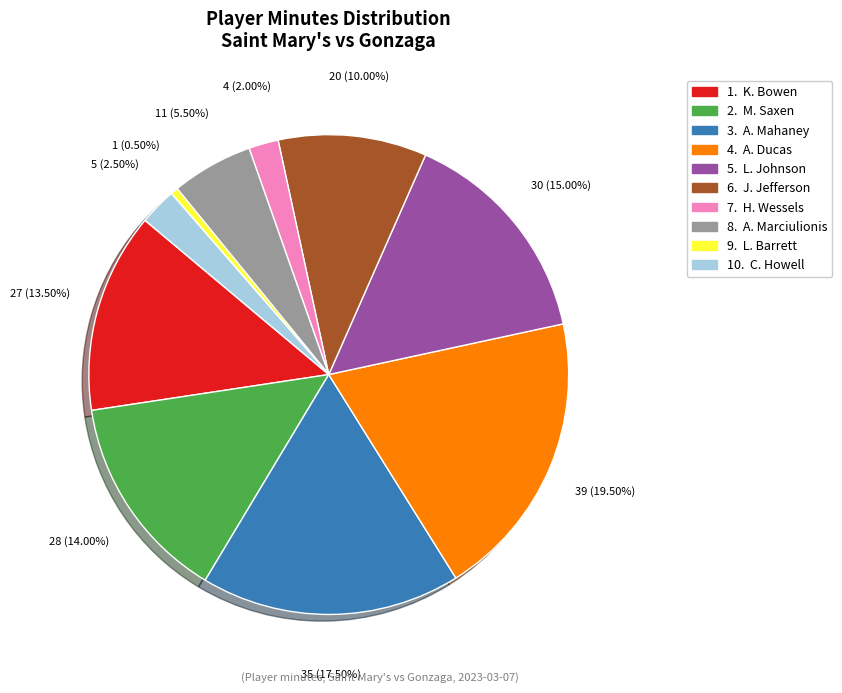

Is there a majority slice in this chart?

No